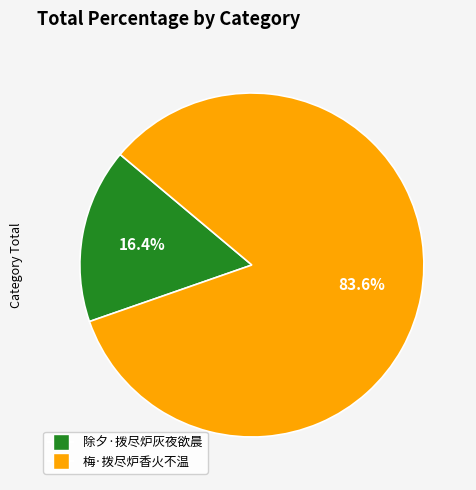

To the nearest percent, what is the difference between the 梅·拨尽炉香火不温 and 除夕·拨尽炉灰夜欲晨 slice percentages?

67%